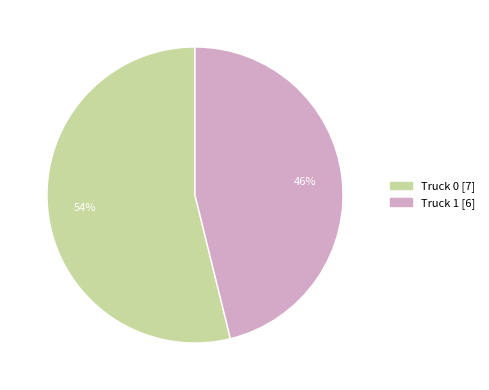

Do Truck 1 and Truck 0 together represent more than half of the pie?

Yes